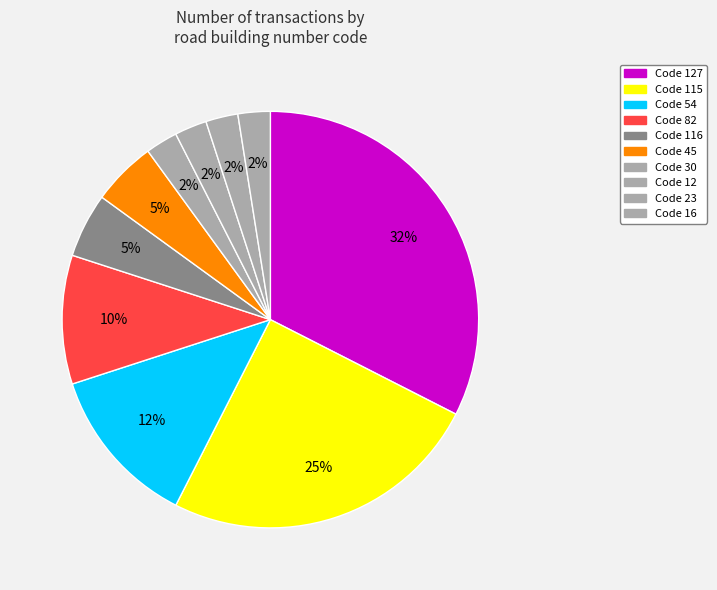

What is the smallest slice in the pie chart?

23